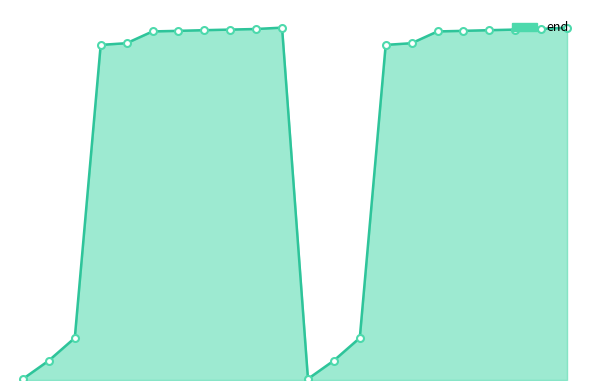

How many interior local peaks (higher than both neighbors) does the data have?

1